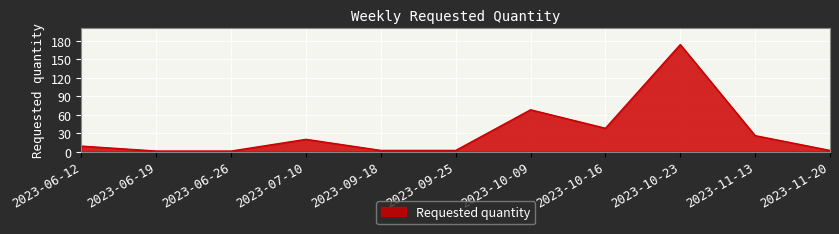

At which label is the value closest to 87?

2023-10-09